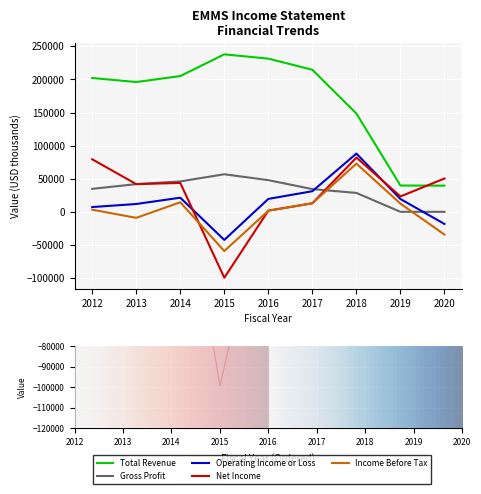

Rank the series at 2017 from lowest to highest value.

Net Income, Income Before Tax, Operating Income or Loss, Gross Profit, Total Revenue